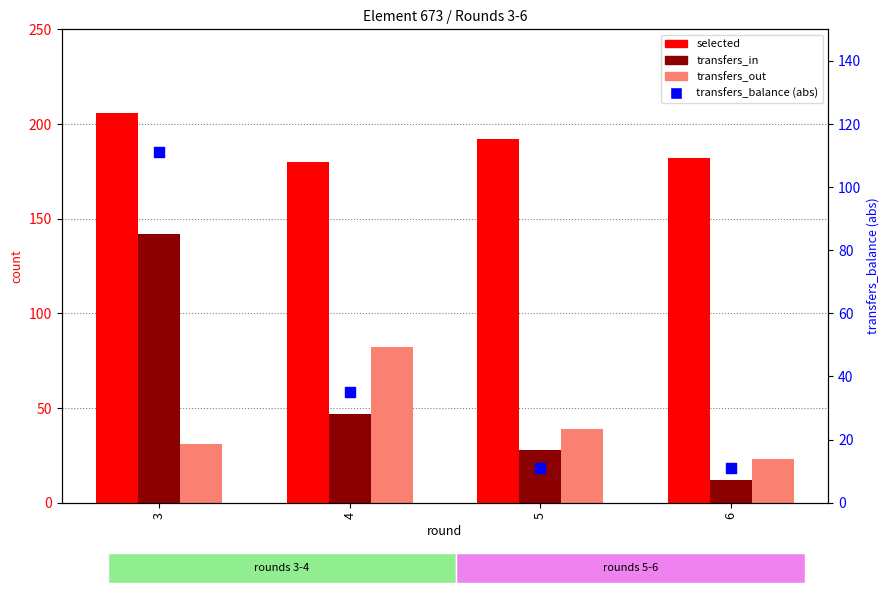

At how many categories does at least one series exceed 44?

4